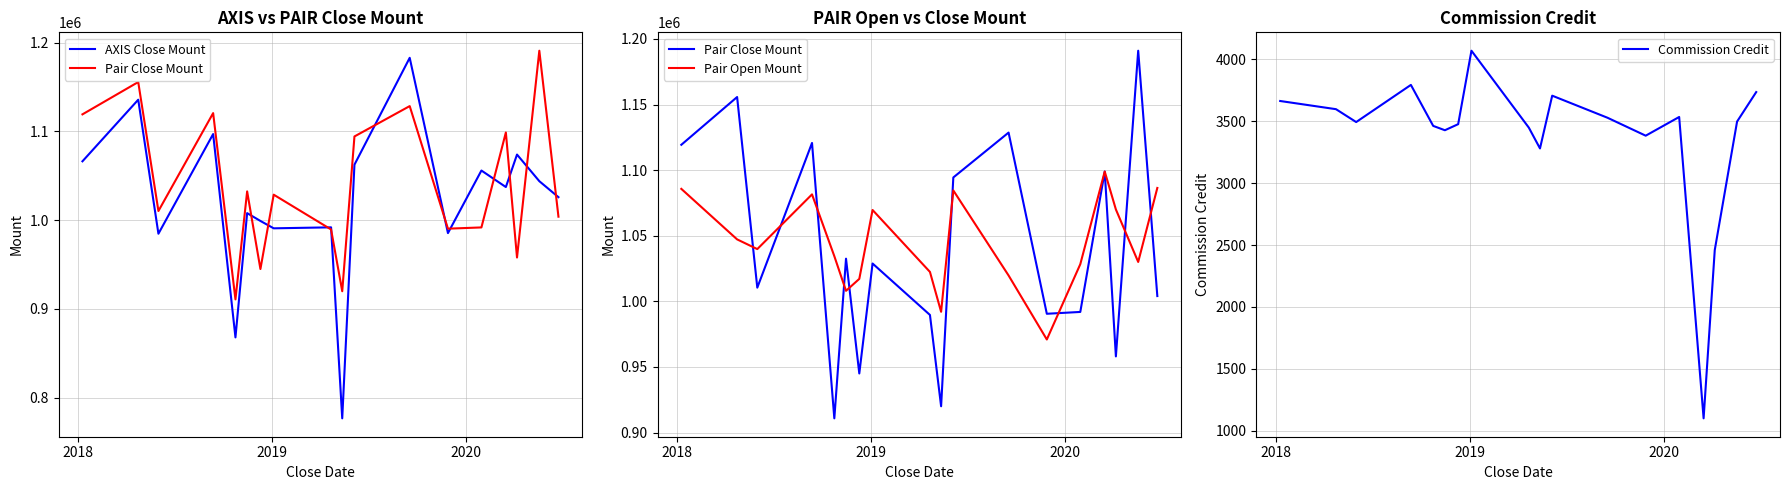

What is the lowest value of the Commission Credit series?

1101